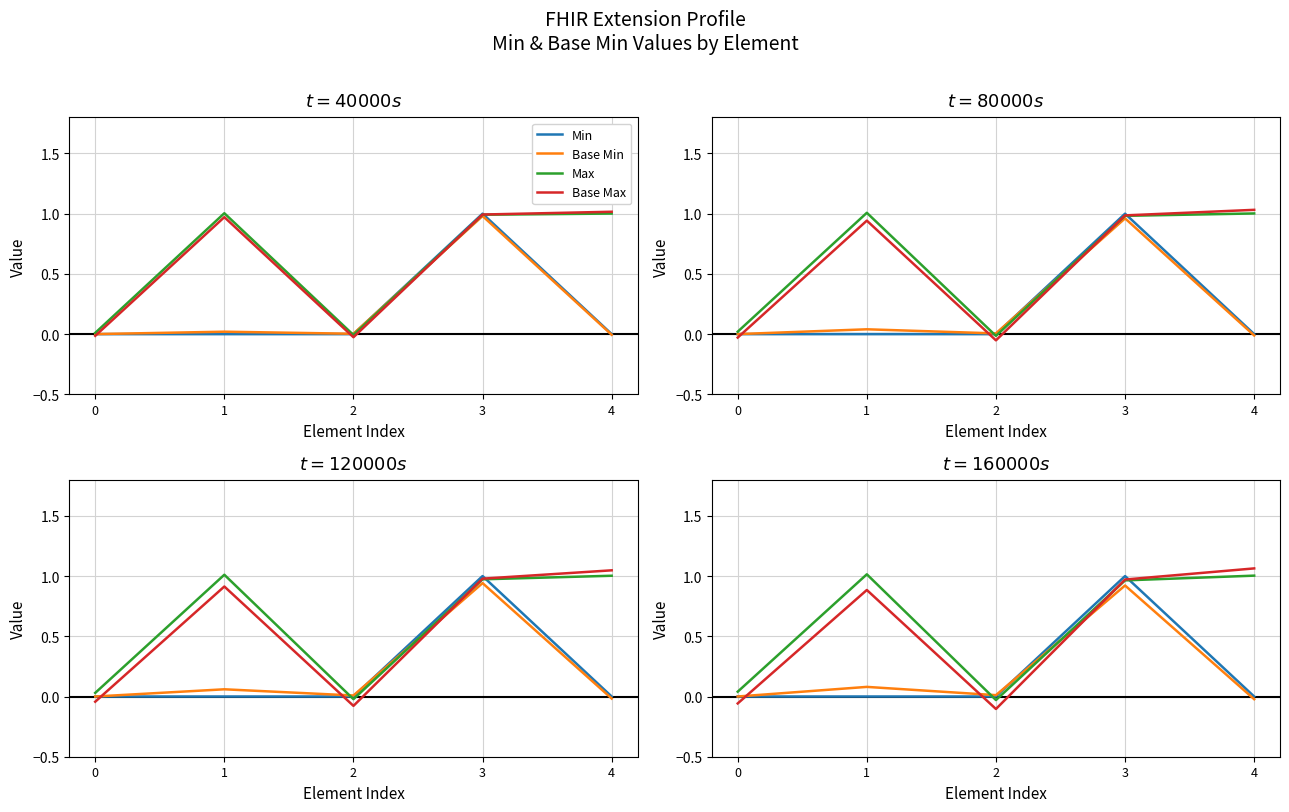

Rank the categories by Base Min value from highest to lowest.

3, 1, 2, 0, 4